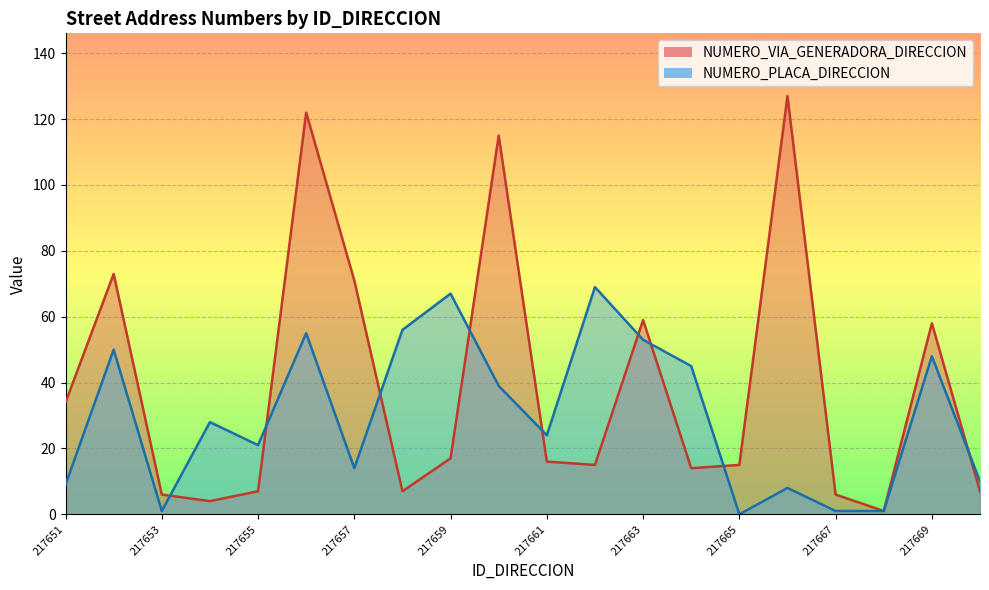

Is it true that NUMERO_PLACA_DIRECCION equals 24 at 217661?

True